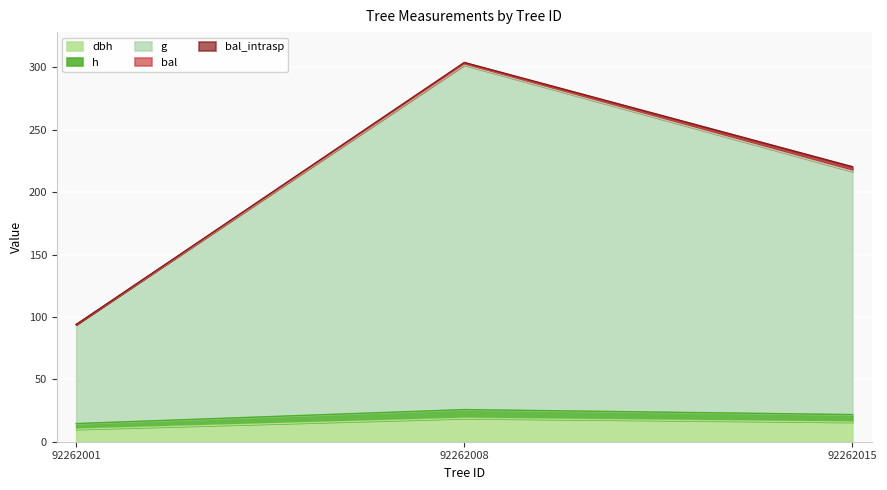

Is it true that g equals 72.9 at 92262008?

False